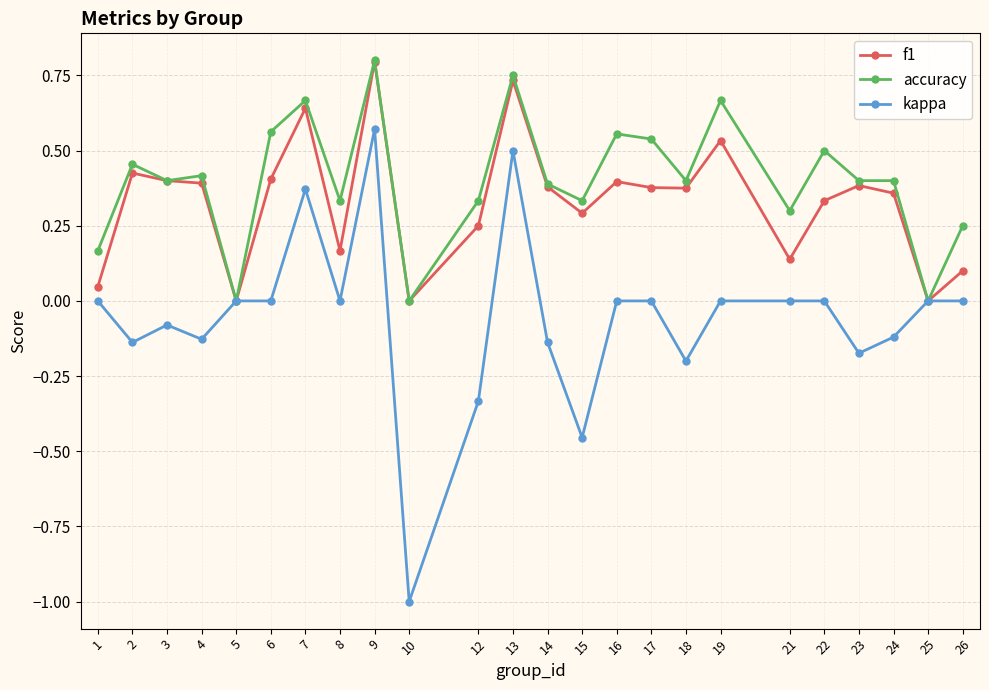

What is the minimum value shown in the chart?

-1.0